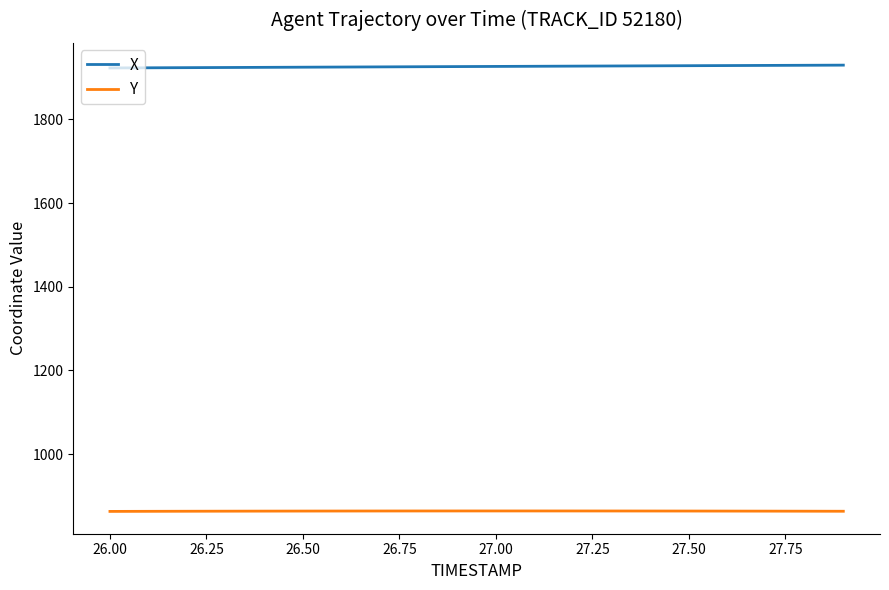

Which series has the largest total across all categories?

X